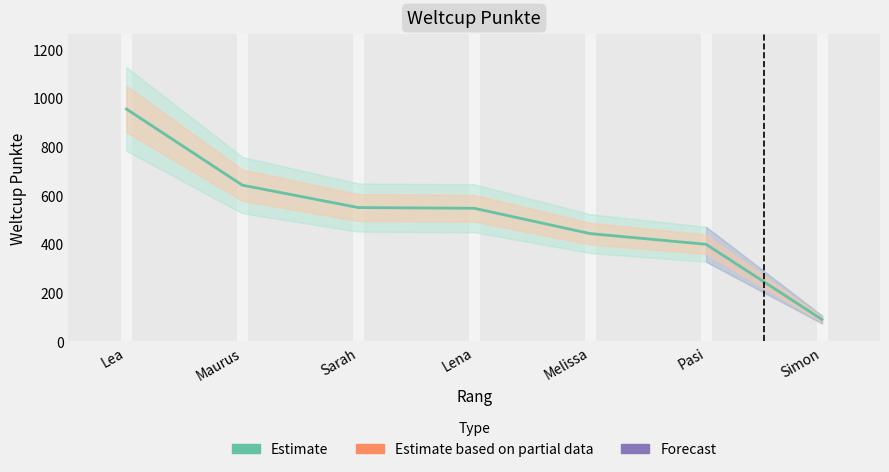

What is the difference between the values at Pasi and Melissa?

44